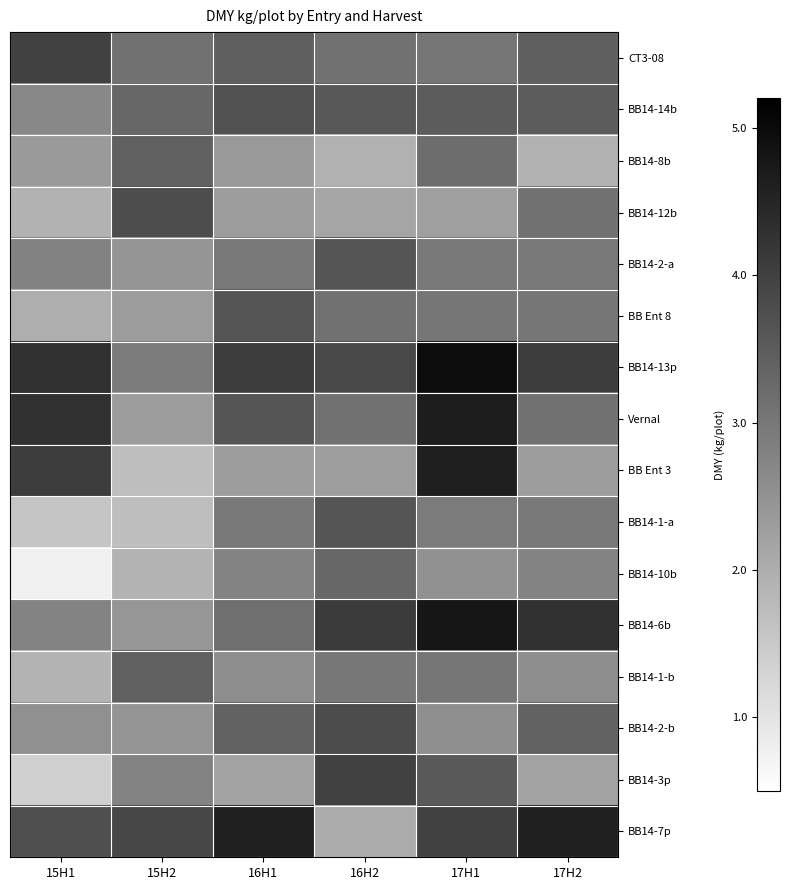

At how many categories does at least one series exceed 4?

5